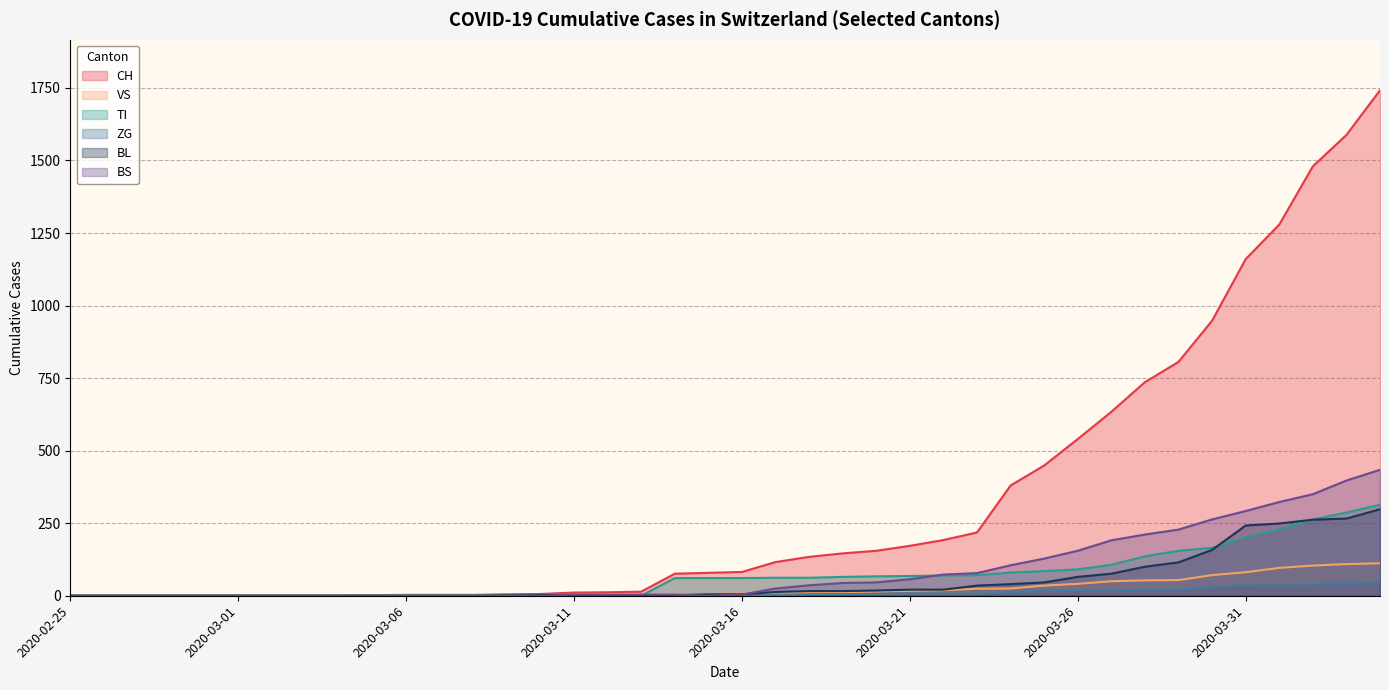

At how many categories does at least one series exceed 845?

6